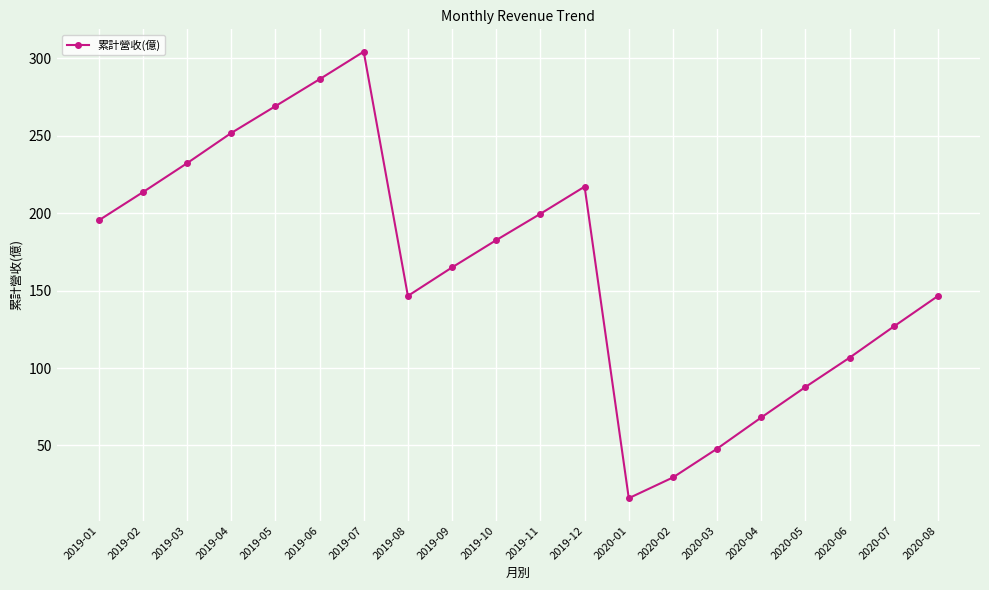

What is the difference between the values at 2020-03 and 2019-06?

238.3